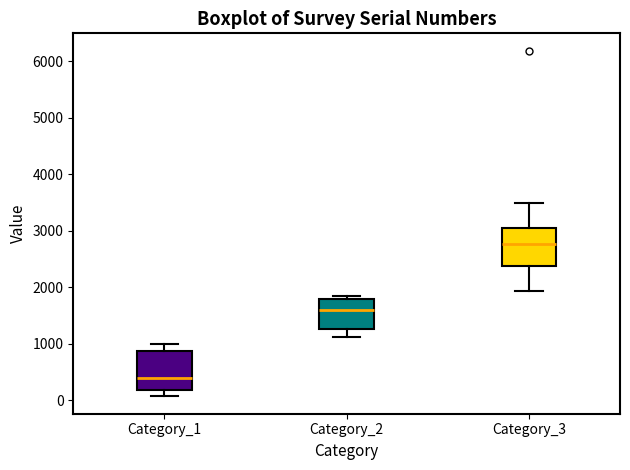

Reading left to right, transcribe this box plot: for each box, give where its median line is, the range the box spans, and where its two whiskers end, as read against the y-axis. The values are not printed on the chart, so give them approximately, as read against the axis.

Category_1: median 400, box 200 to 900, whiskers 100 to 1000
Category_2: median 1600, box 1300 to 1800, whiskers 1100 to 1800 (just above the box's upper edge)
Category_3: median 2800, box 2400 to 3000, whiskers 1900 to 3500